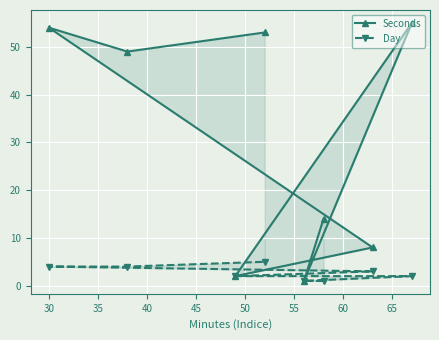

Which series has the widest spread of values?

Seconds